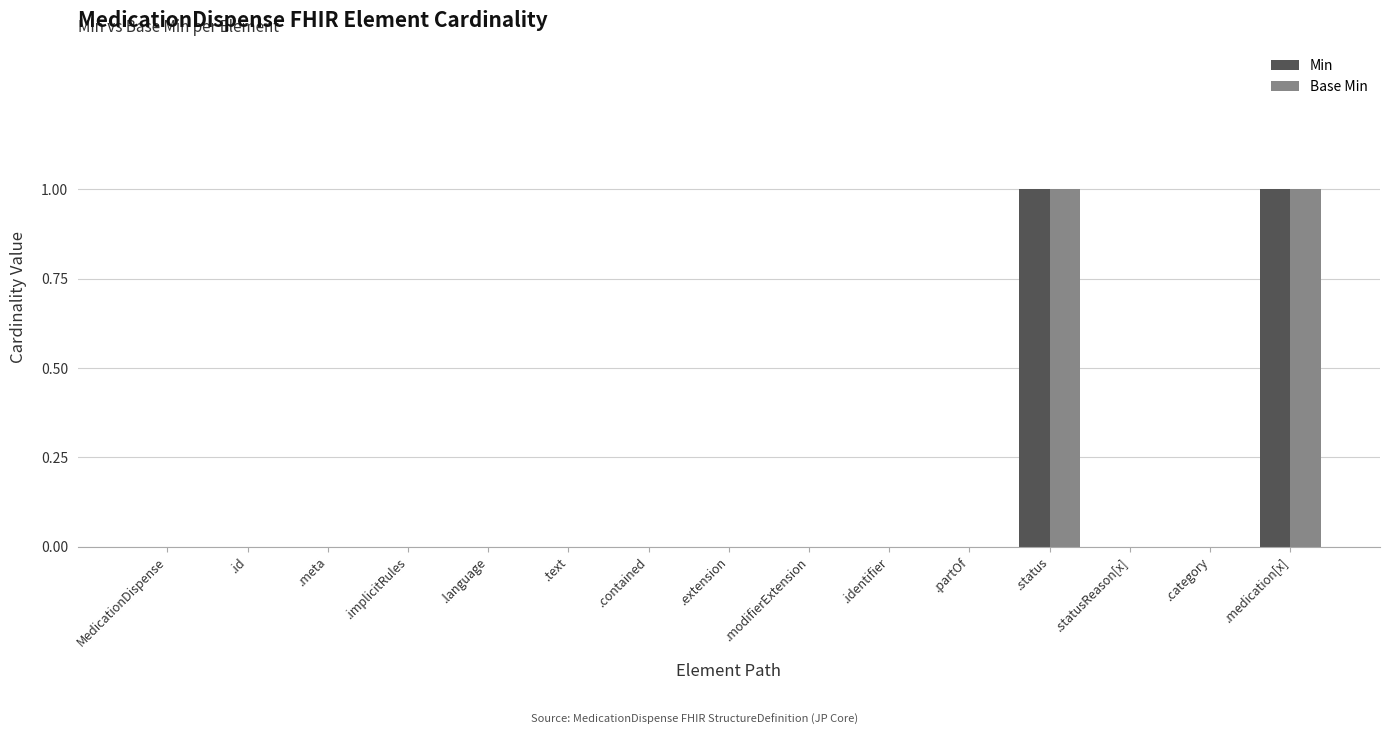

True or false: Min has a value of -1 at .identifier.

False